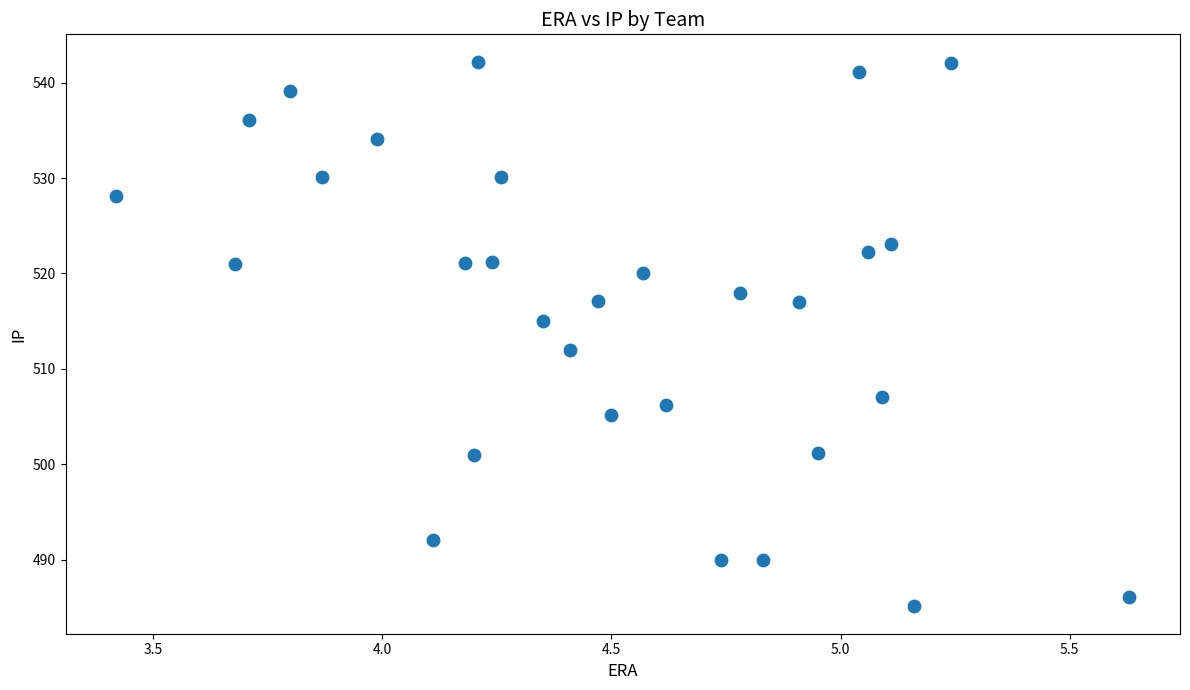

What is the range of X values (max minus min)?

2.2